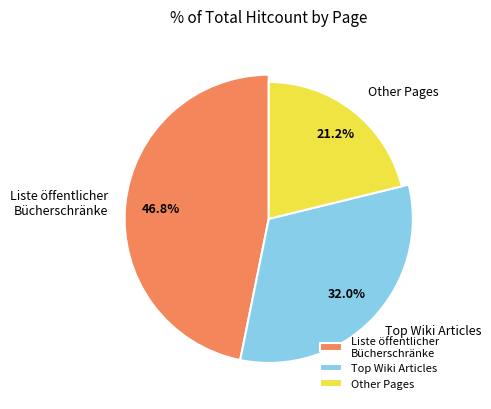

Is it true that Römisch-Germanisches Zentralmuseum is 12% of the pie?

False